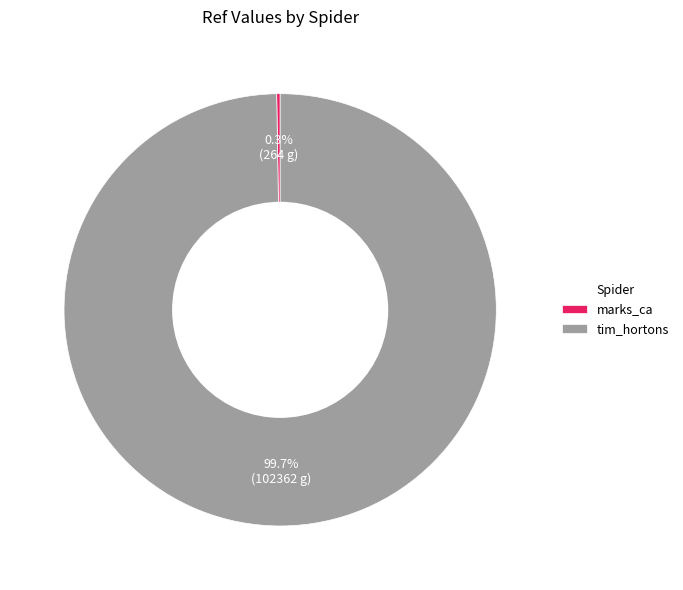

To the nearest percent, what is the average slice percentage?

50%